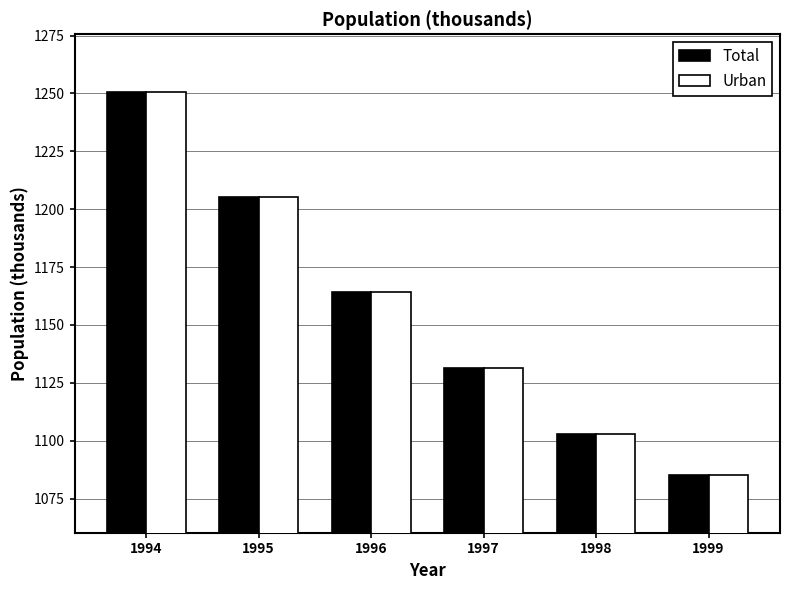

Is it true that Total equals 1614.6 at 1998?

False